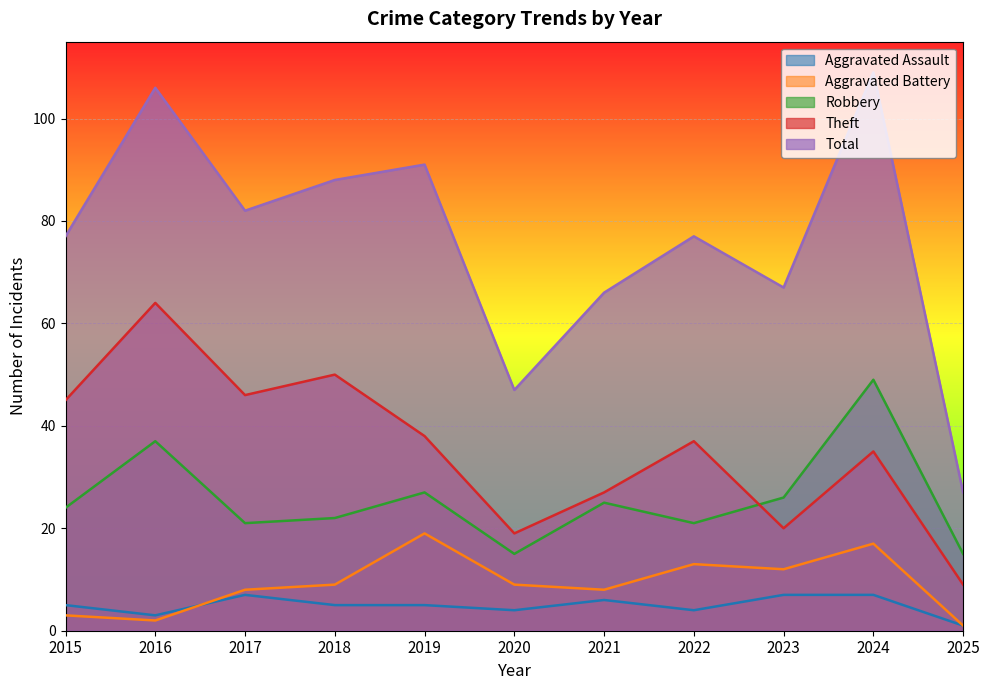

Rank the series by their maximum value, from highest to lowest.

Total, Theft, Robbery, Aggravated Battery, Aggravated Assault